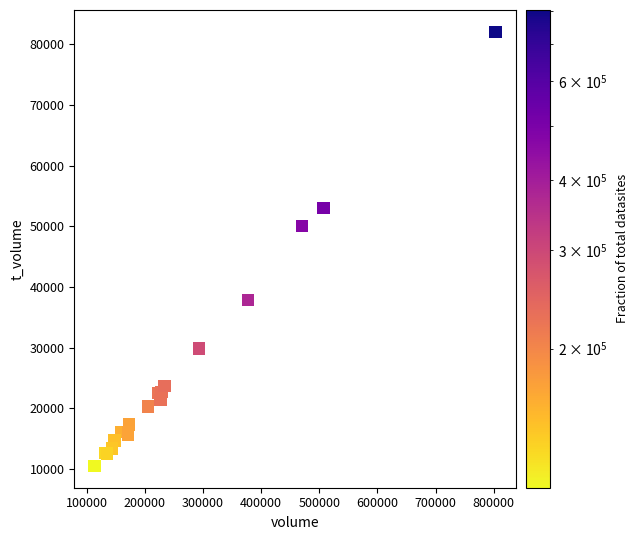

What Y value in the scatter plot is closest to 46300?

50037